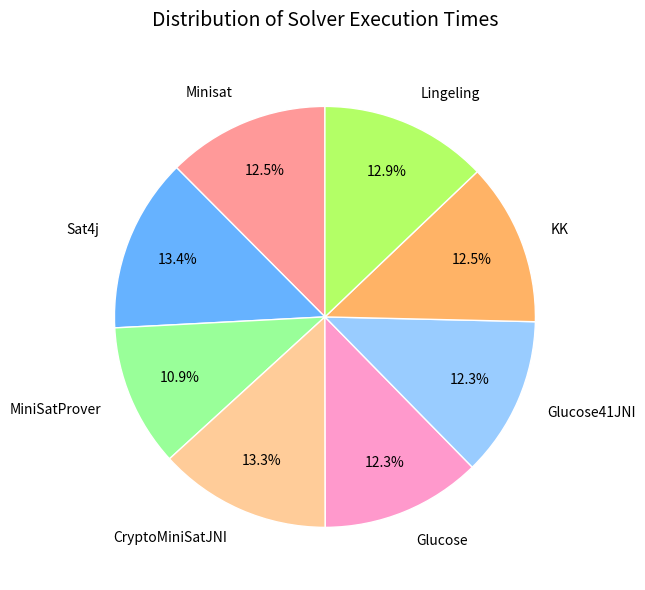

The MiniSatProver slice represents 6% of the pie. True or false?

False